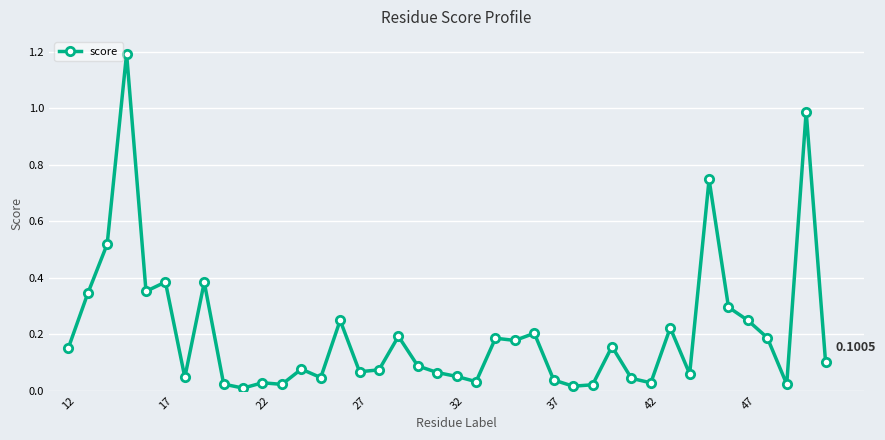

What is the sum of all values?

8.1